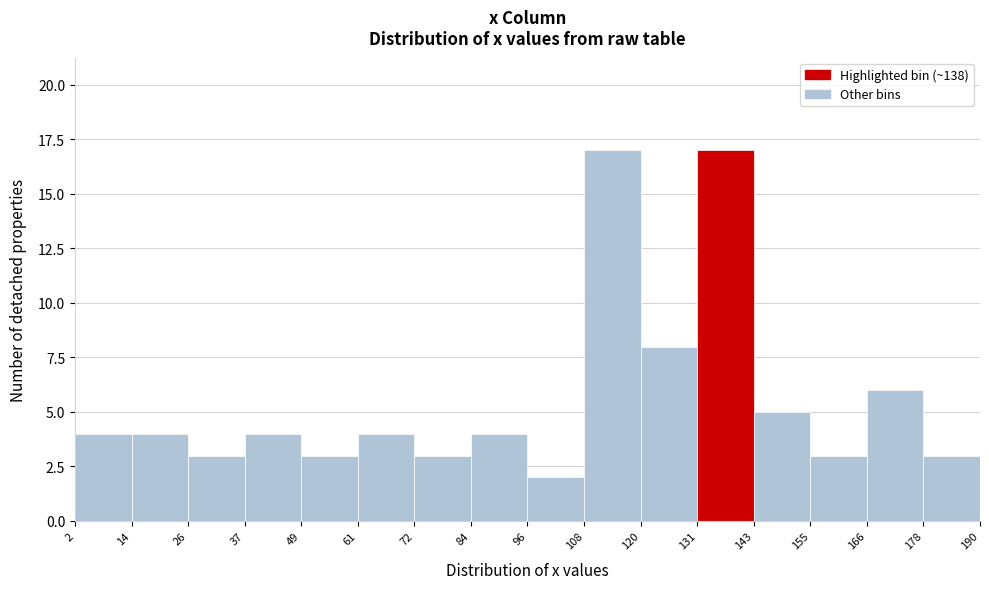

Reading left to right, list every bar in this chart as the range it spans on the x-axis followed by its height. The values are not printed on the chart, so give them approximately, as read against the axis.

2 to 14: 4
14 to 26: 4
26 to 37: 3
37 to 49: 4
49 to 61: 3
61 to 72: 4
72 to 84: 3
84 to 96: 4
96 to 108: 2
108 to 120: 17
120 to 131: 8
131 to 143: 17
143 to 155: 5
155 to 166: 3
166 to 178: 6
178 to 190: 3